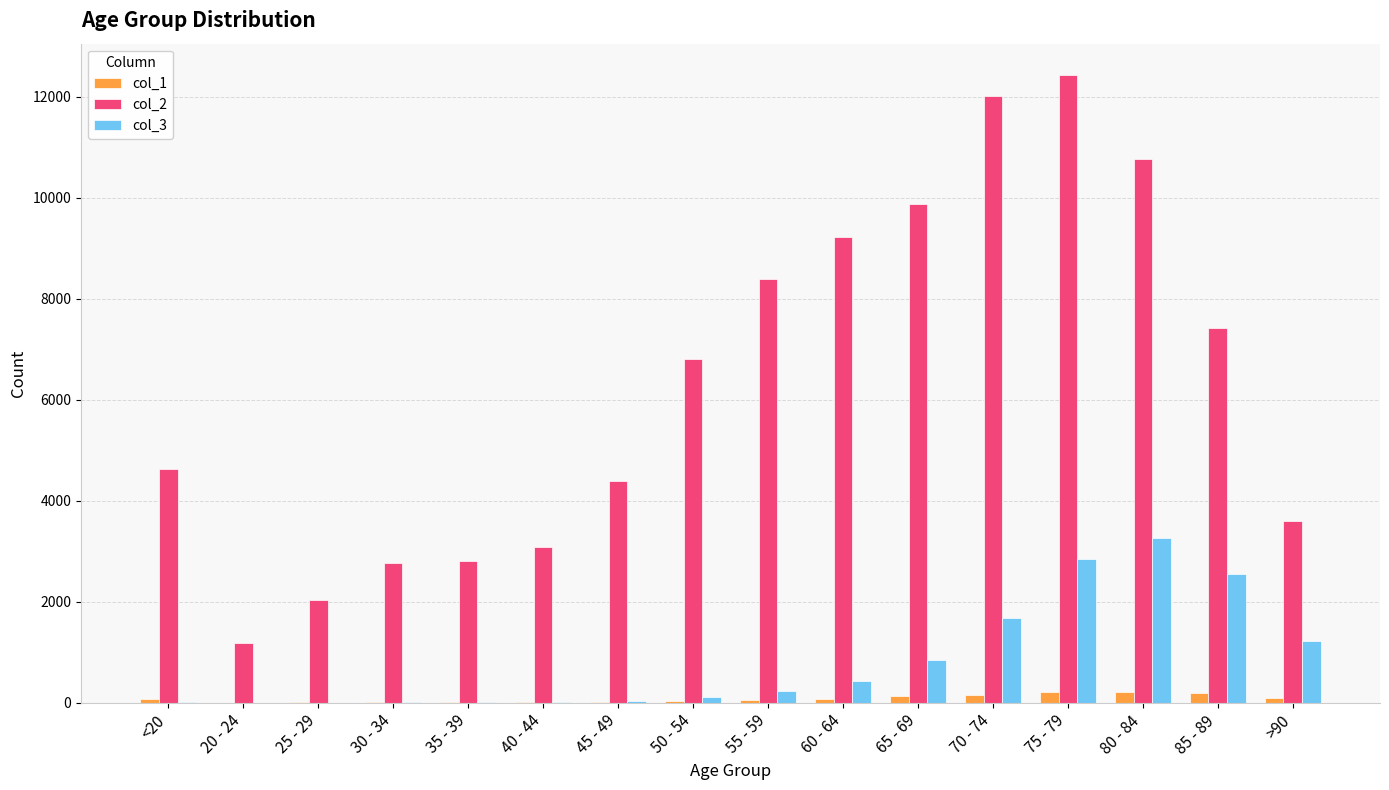

What are all the series names shown in the legend?

col_1, col_2, col_3